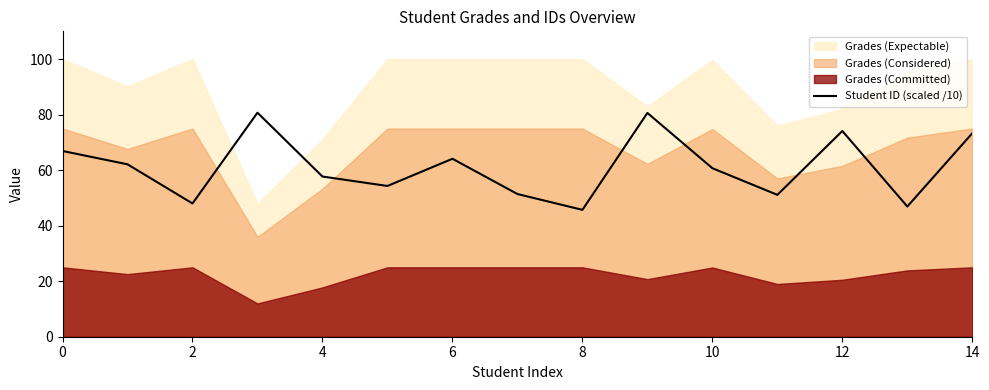

What is the highest value of the Student ID (scaled /10) series?

80.7